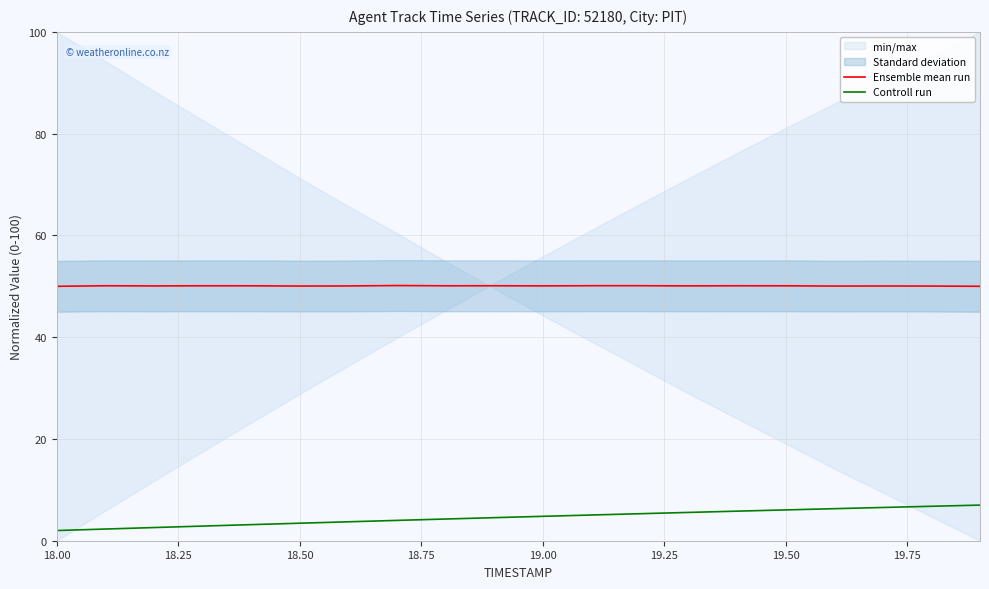

Reading left to right, extract all data points from this chart.

Ensemble mean run: 50.0	50.1	50.1	50.1	50.1	50.0	50.1	50.1	50.1	50.1	50.1	50.1	50.1	50.1	50.1	50.1	50.0	50.1	50.0	50.0
Controll run: 2.0	2.3	2.6	2.9	3.2	3.4	3.7	4.0	4.3	4.5	4.8	5.1	5.3	5.6	5.8	6.1	6.3	6.5	6.8	7.0